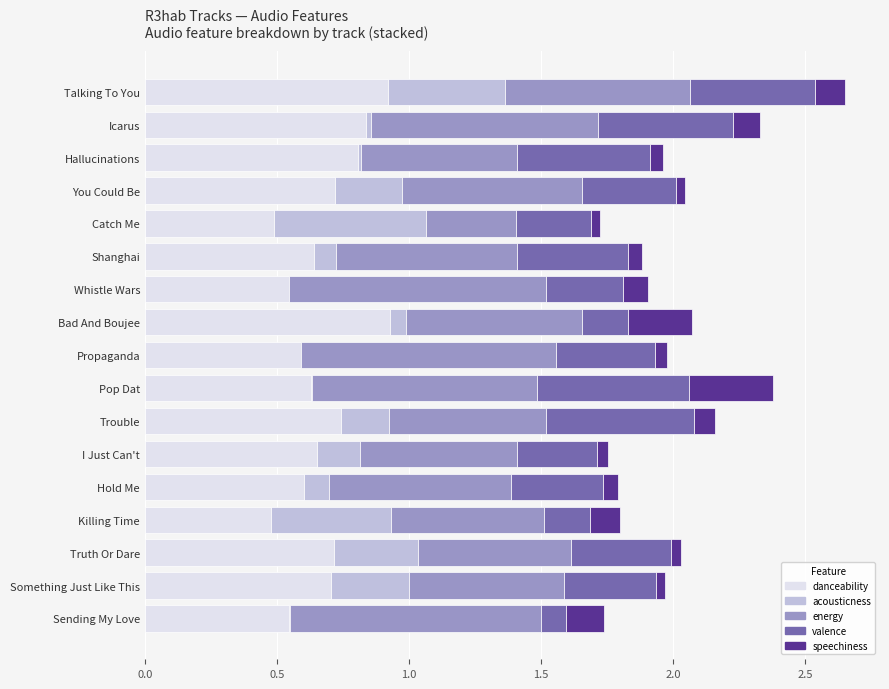

What is the sum of all danceability values?

11.5